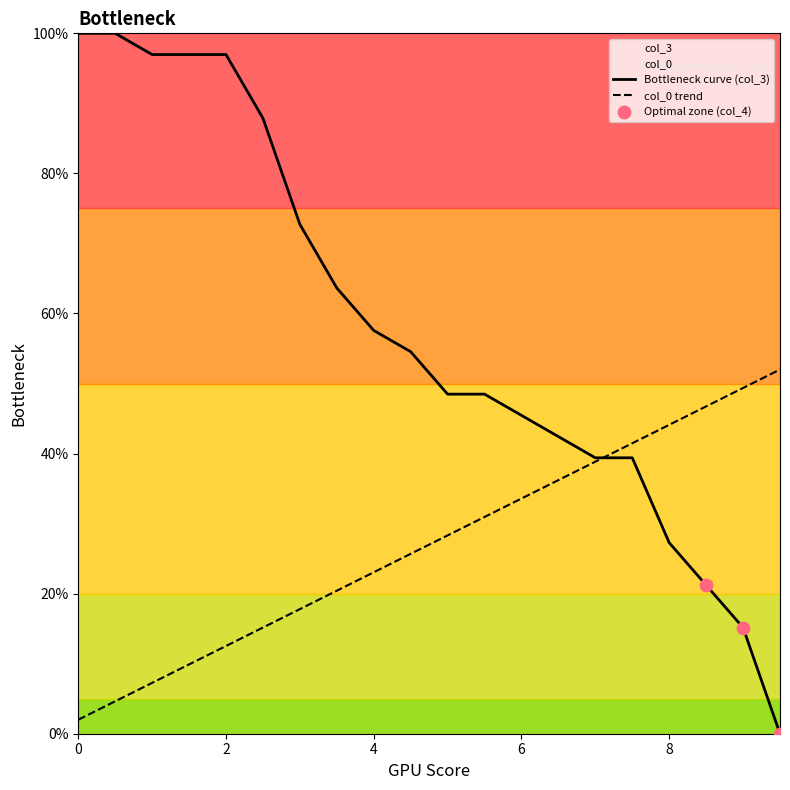

Is the value of col_0 at 4.0 greater than the value of col_3 at 4.5?

No